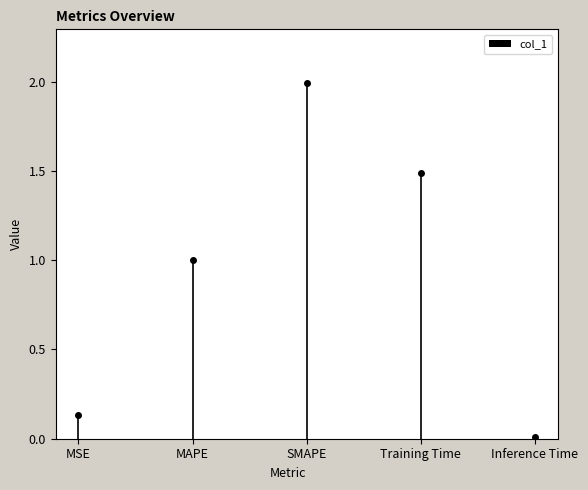

What is the difference between the values at Training Time and Inference Time?

1.5